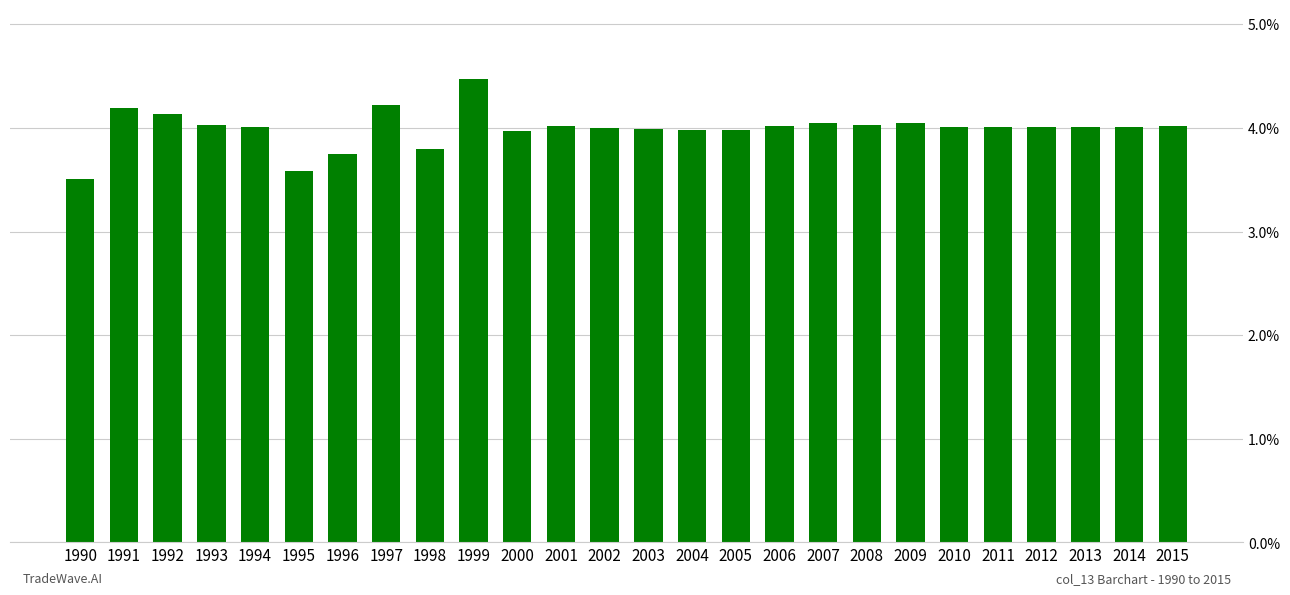

Is it true that the value at 2001 is 4.0?

True